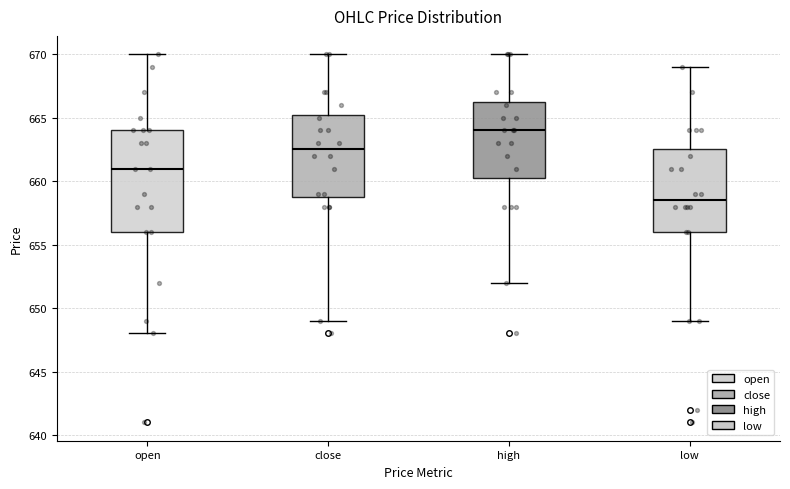

Reading left to right, read every box against the y-axis: the position of its median line, the range the box covers, and the ends of its whiskers. The values are not printed on the chart, so give them approximately, as read against the axis.

open: median 661.0, box 656.0 to 664.0, whiskers 648.0 to 670.0
close: median 662.5, box 659.0 to 665.5, whiskers 649.0 to 670.0
high: median 664.0, box 660.5 to 666.5, whiskers 652.0 to 670.0
low: median 658.5, box 656.0 to 662.5, whiskers 649.0 to 669.0